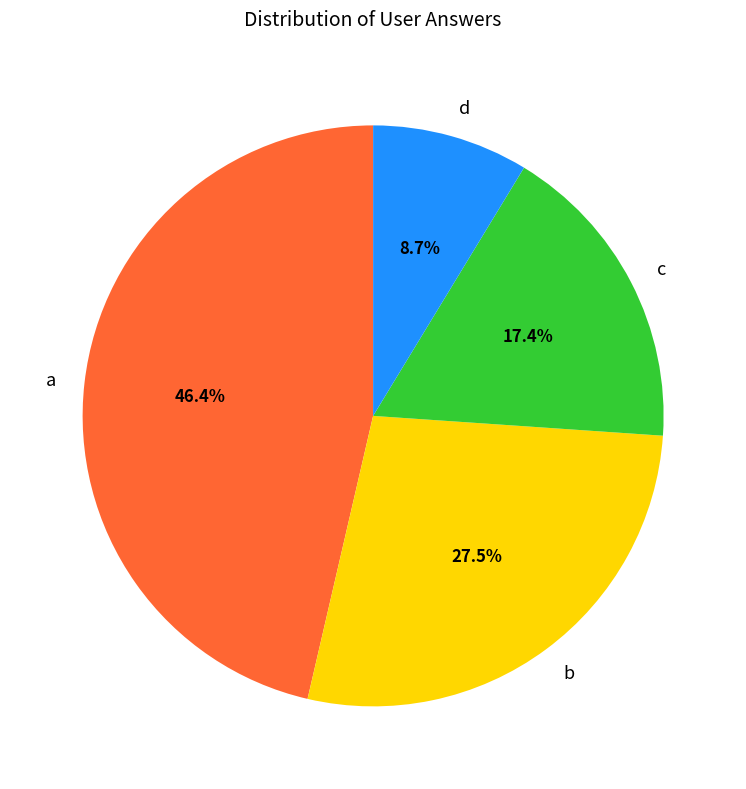

To the nearest percent, what is the difference between the largest and smallest slice percentages?

38%